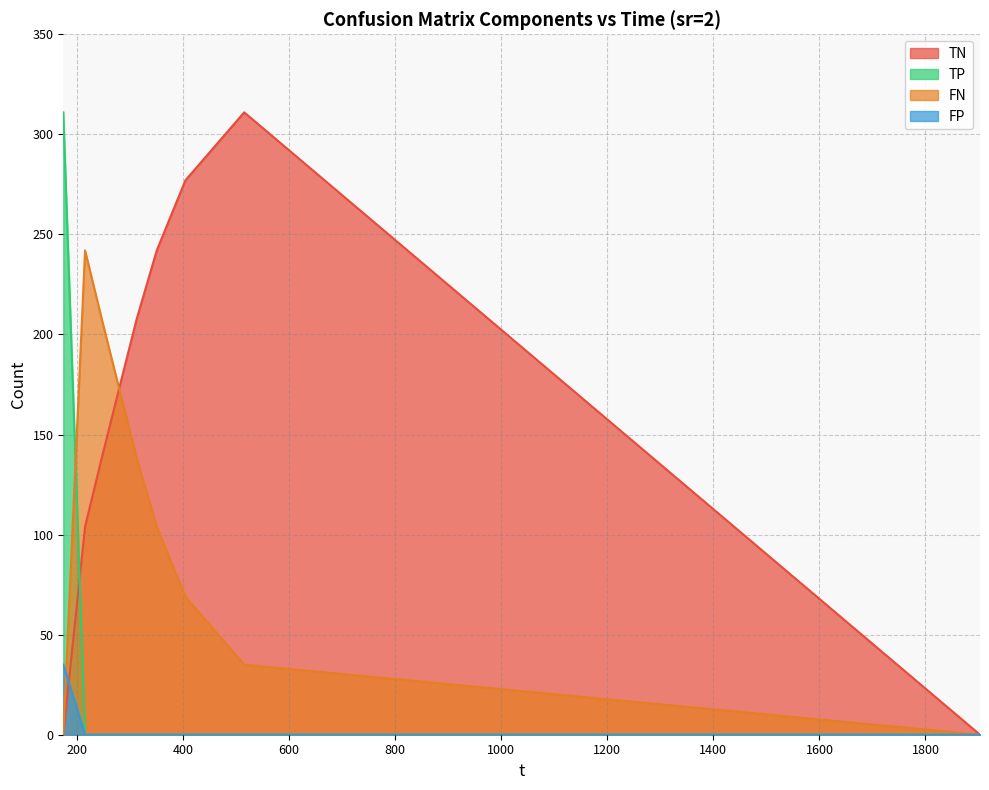

Between which two adjacent categories do FP and FN first intersect?

173.891 and 214.959